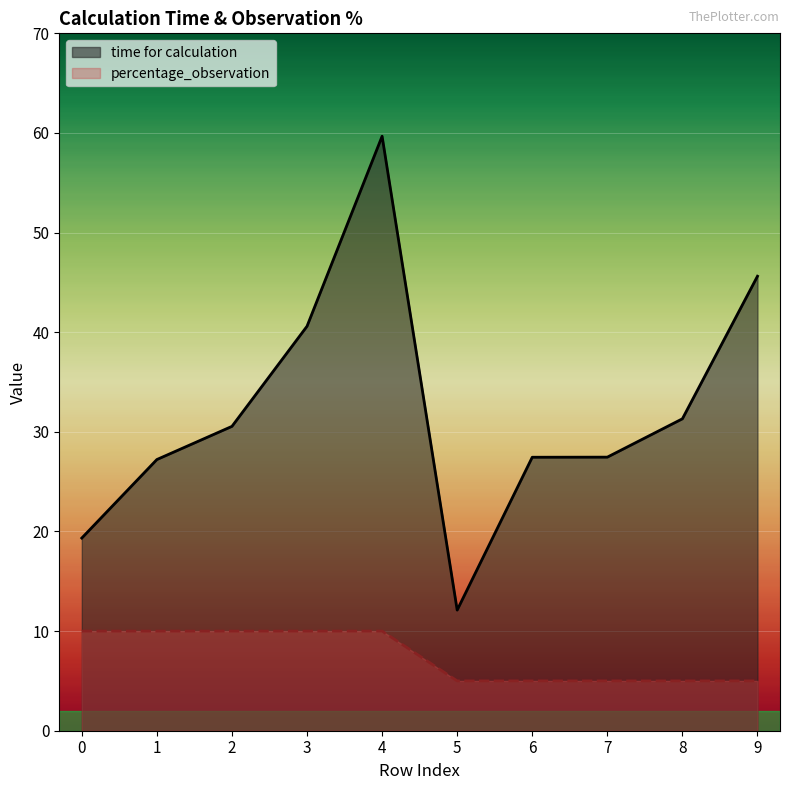

What is the value of the time for calculation point at the 4th from the left?

40.6